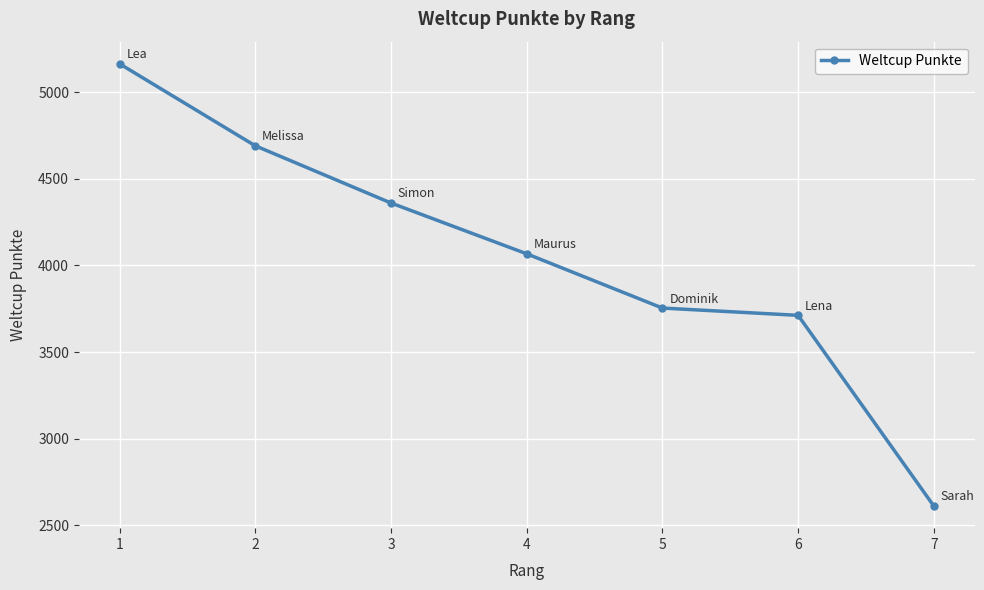

Reading left to right, what are all the values shown in this chart?

1=5163	2=4690	3=4360	4=4067	5=3754	6=3712	7=2612